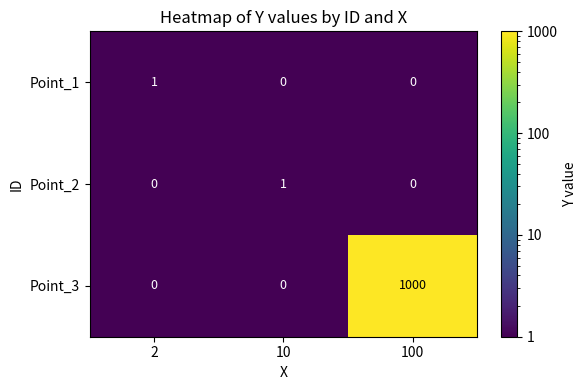

The Point_3 series shows 554 at 100. True or false?

False